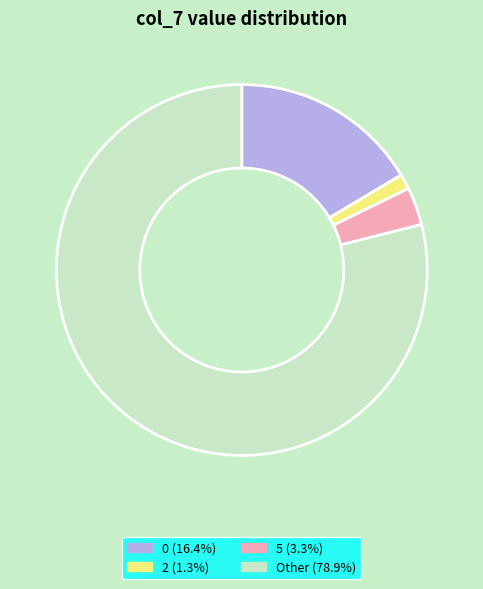

Is 2 (1.3%) the majority of the pie?

No